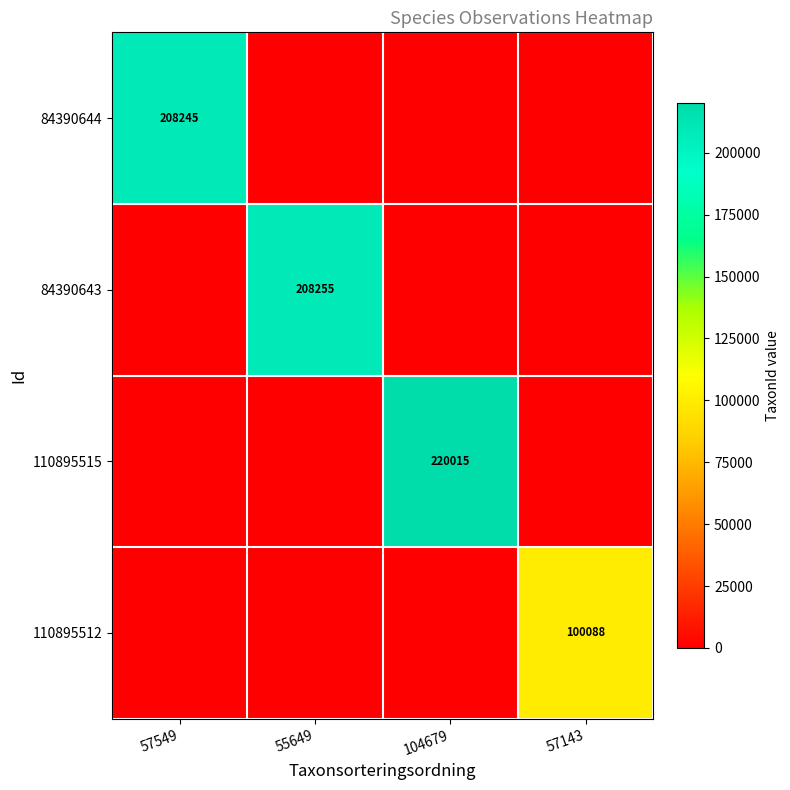

Which has a higher value, 104679 or 57143?

104679